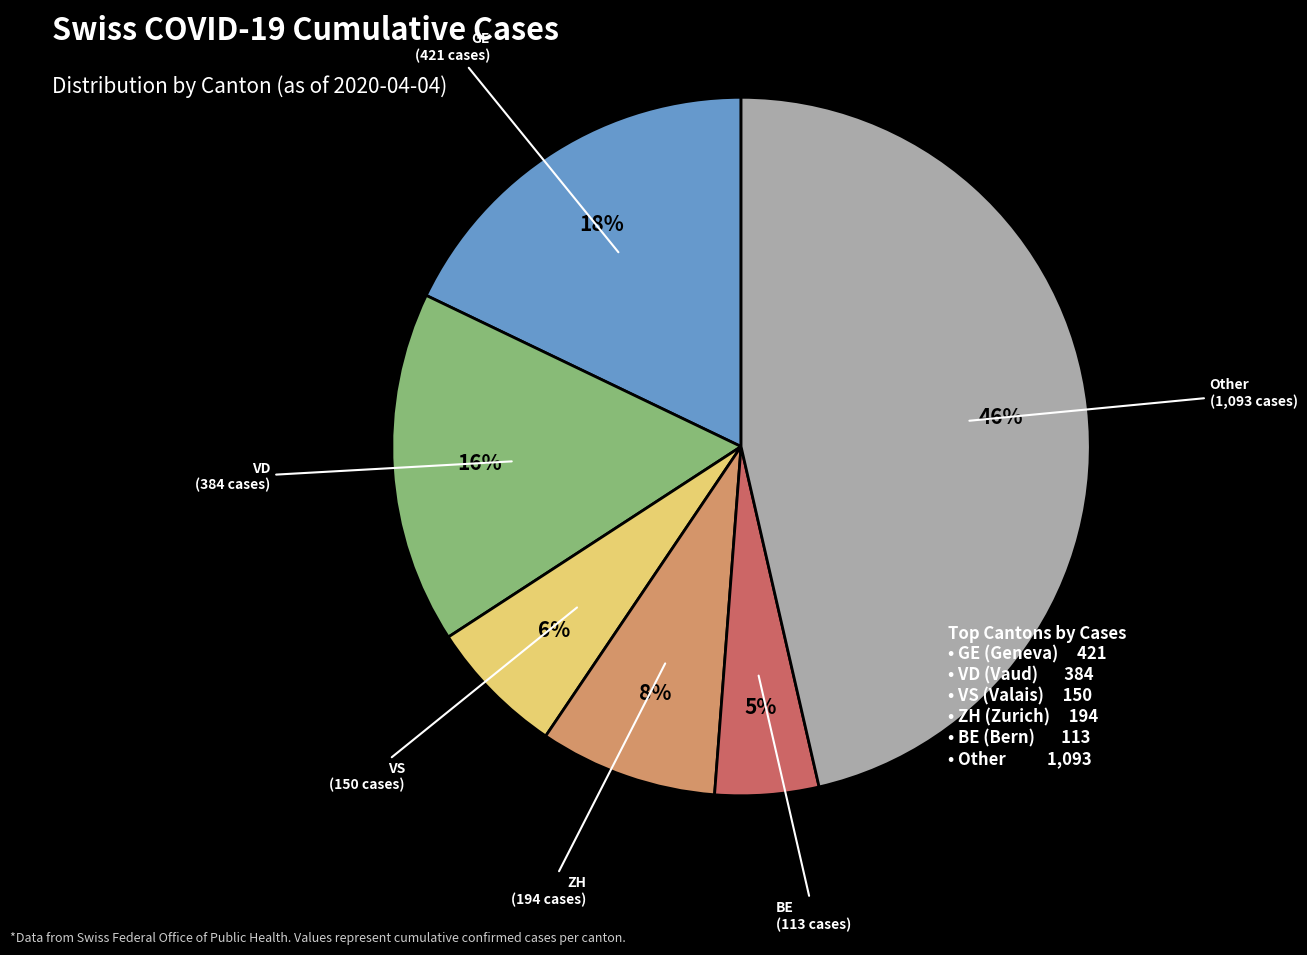

Is there a majority slice in this chart?

No